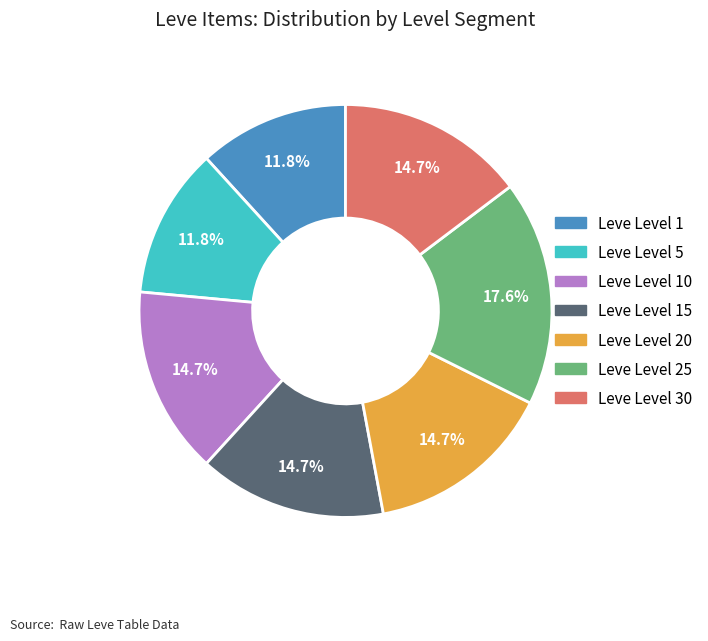

Is there a majority slice in this chart?

No